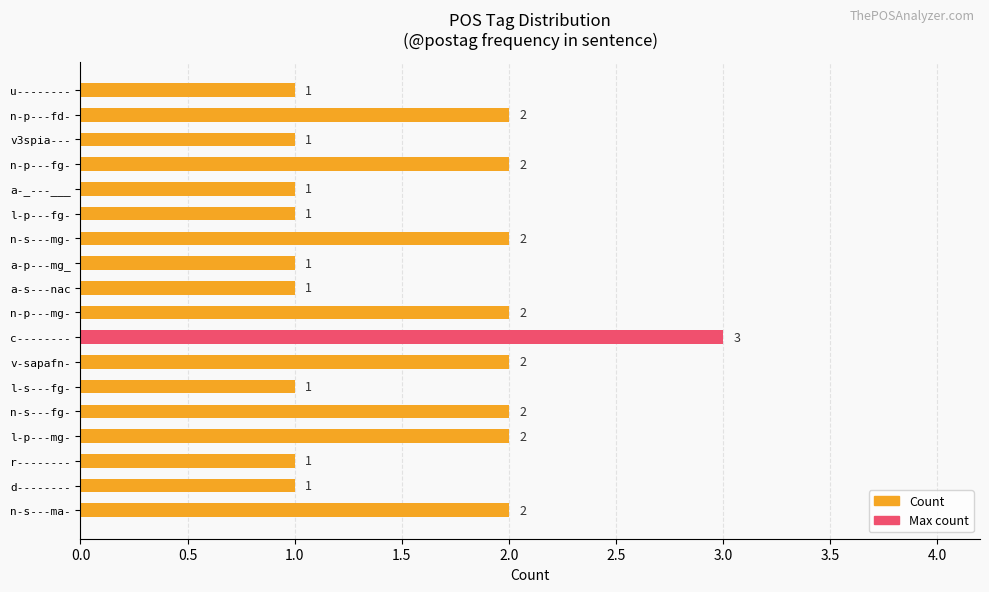

What is the difference between the second highest and minimum values?

1